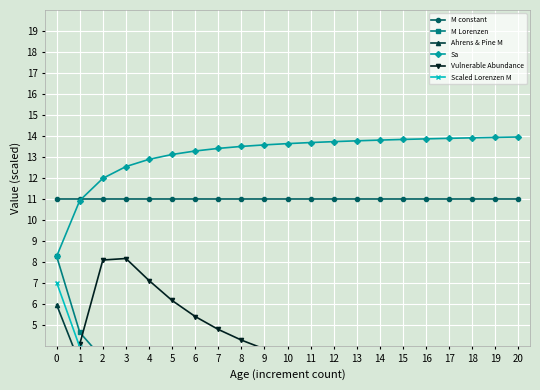

What is the approximate value of Sa at 0?

8.3